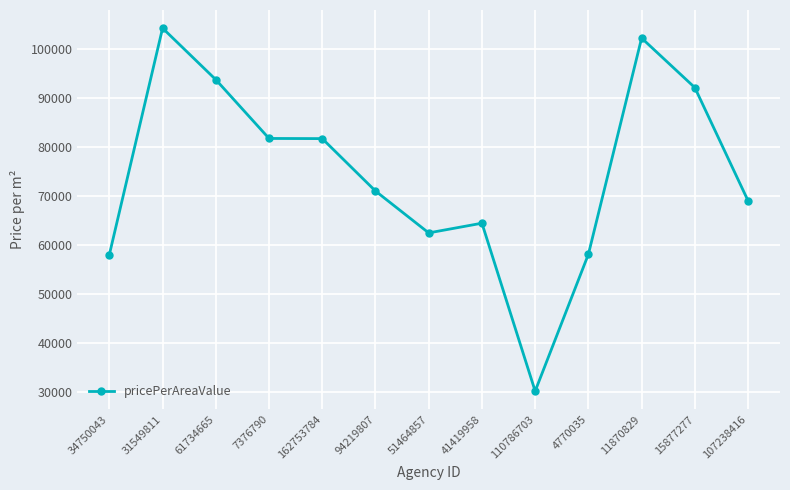

What is the value of the 13th point from the left?

69042